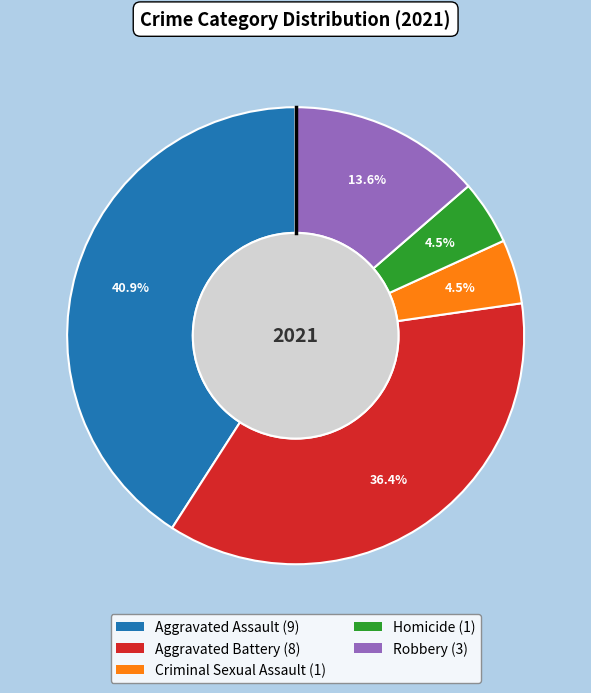

To the nearest percent, what is the combined percentage of Robbery and Homicide?

18%